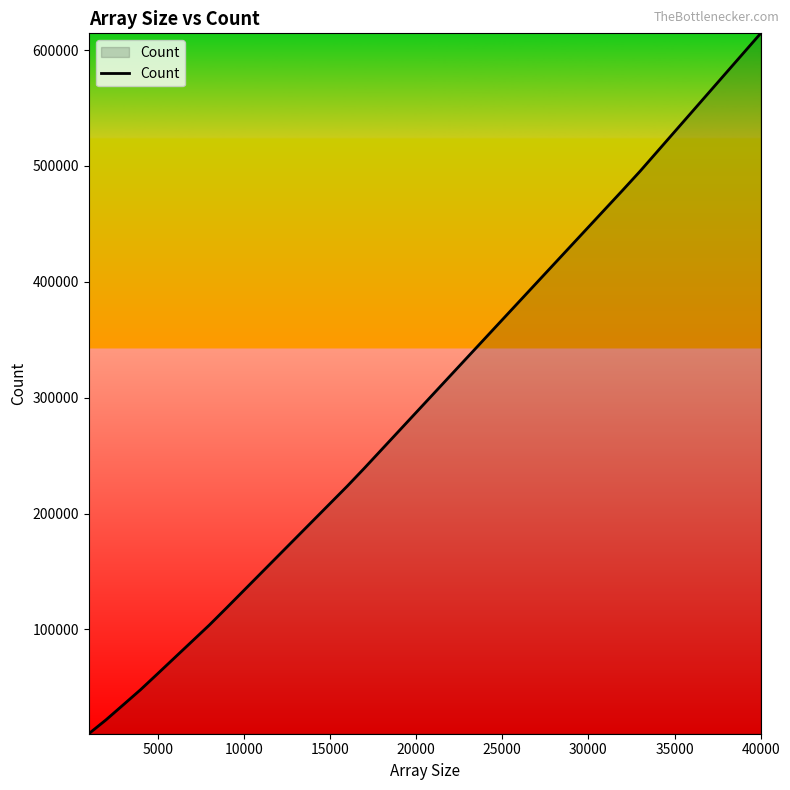

What is the difference between the maximum and minimum values?

604488